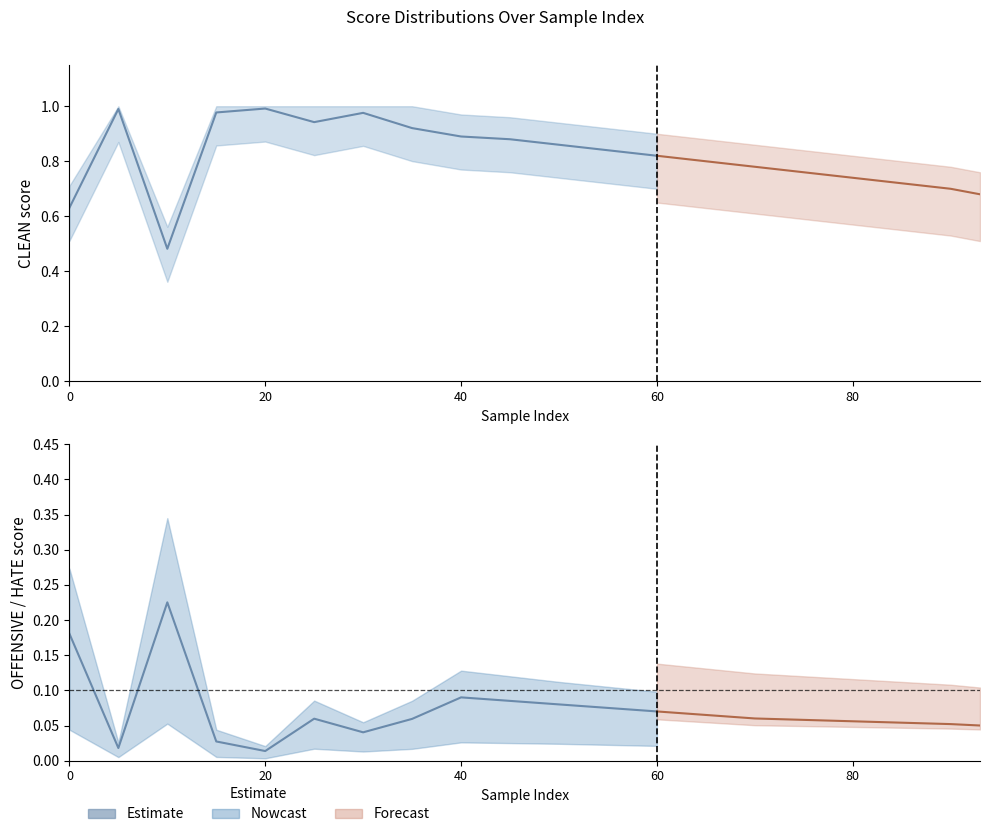

Rank the series by their maximum value, from highest to lowest.

CLEAN, OFFENSIVE, HATE